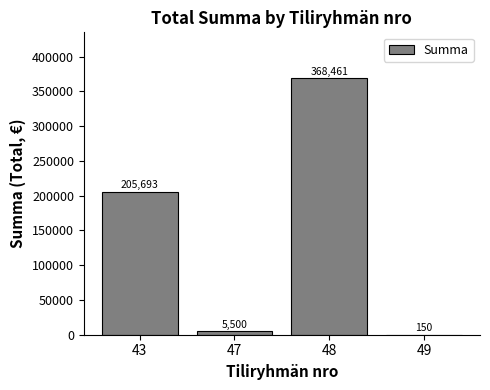

Read the value at 48.

368460.6